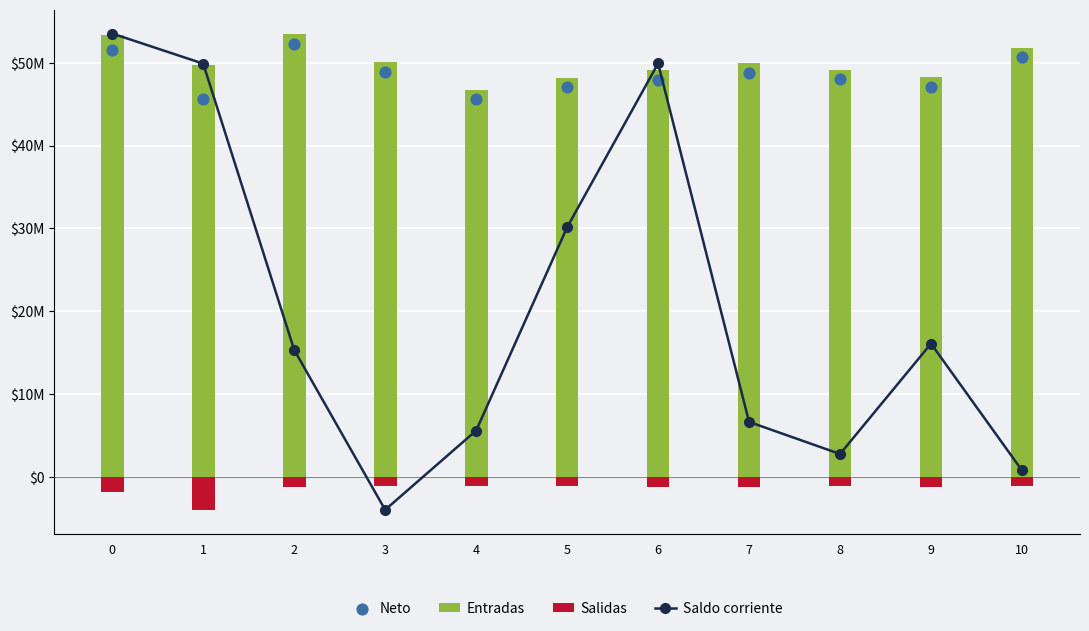

What are all the series names shown in the legend?

Entradas, Salidas, Neto, Saldo corriente